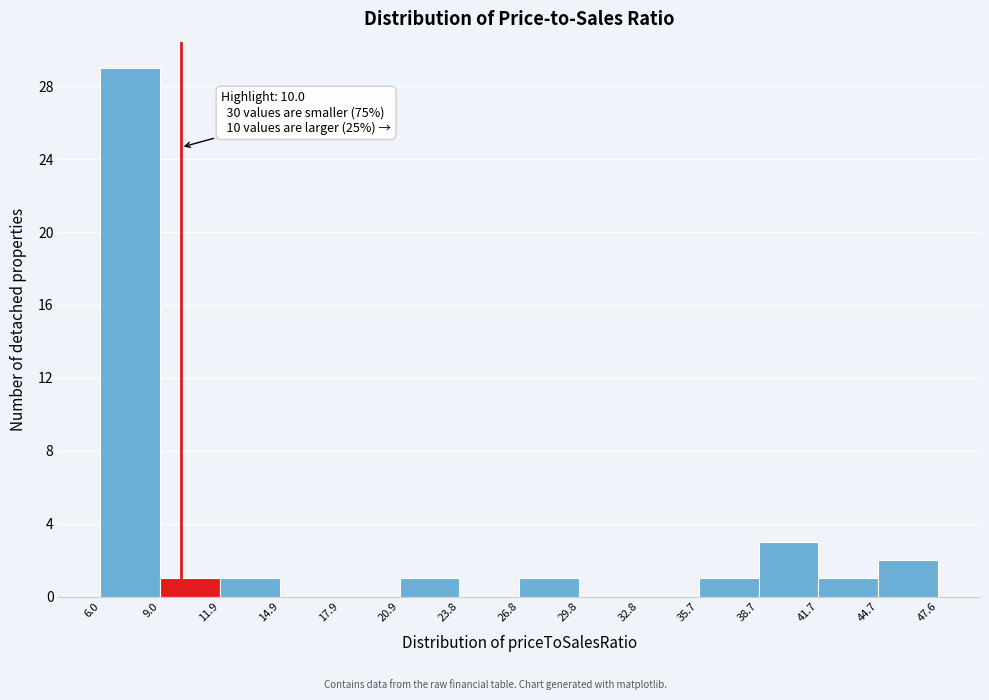

Which range on the x-axis has the tallest bar?

6.0 to 9.0